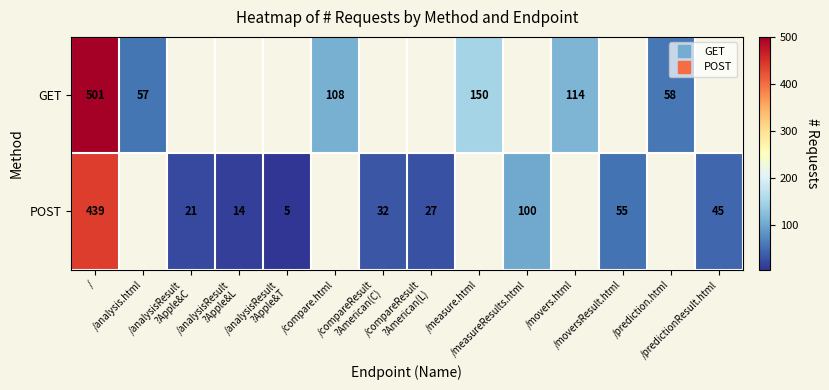

Which category has the highest value in the POST series?

/